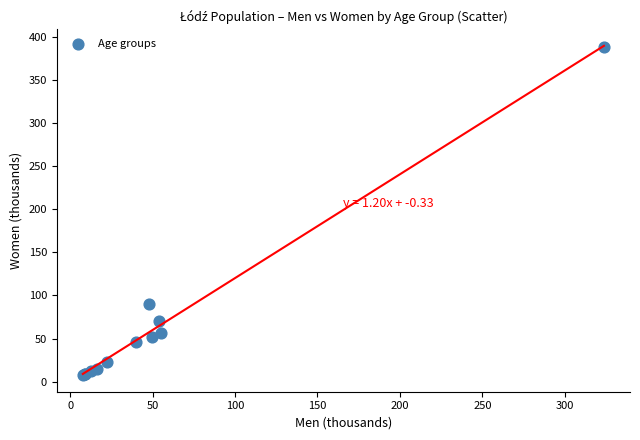

What Y value in the scatter plot is closest to 197?

89.5